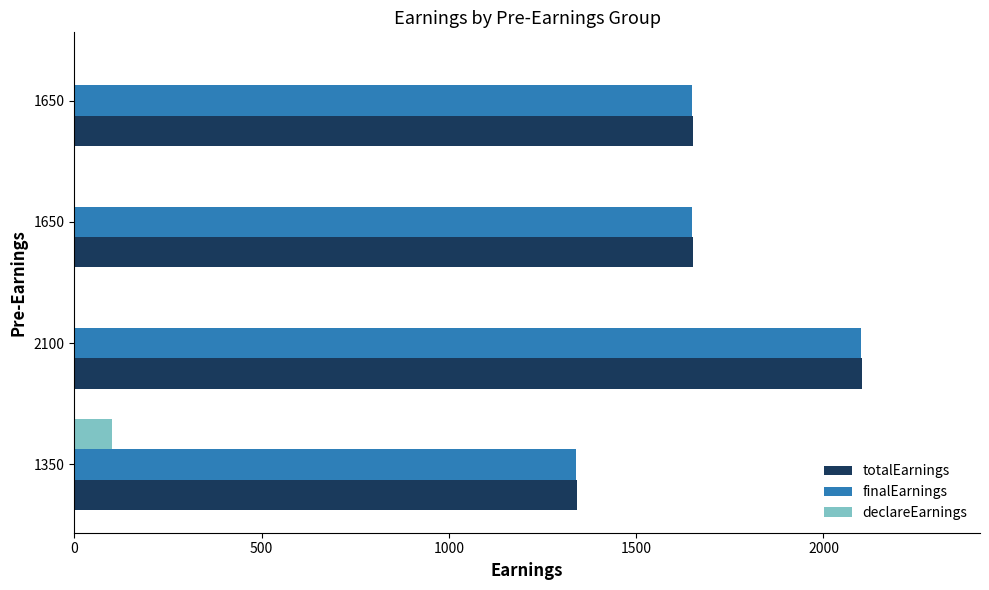

What is the value of the finalEarnings bar at the 4th from the left?

1650.0